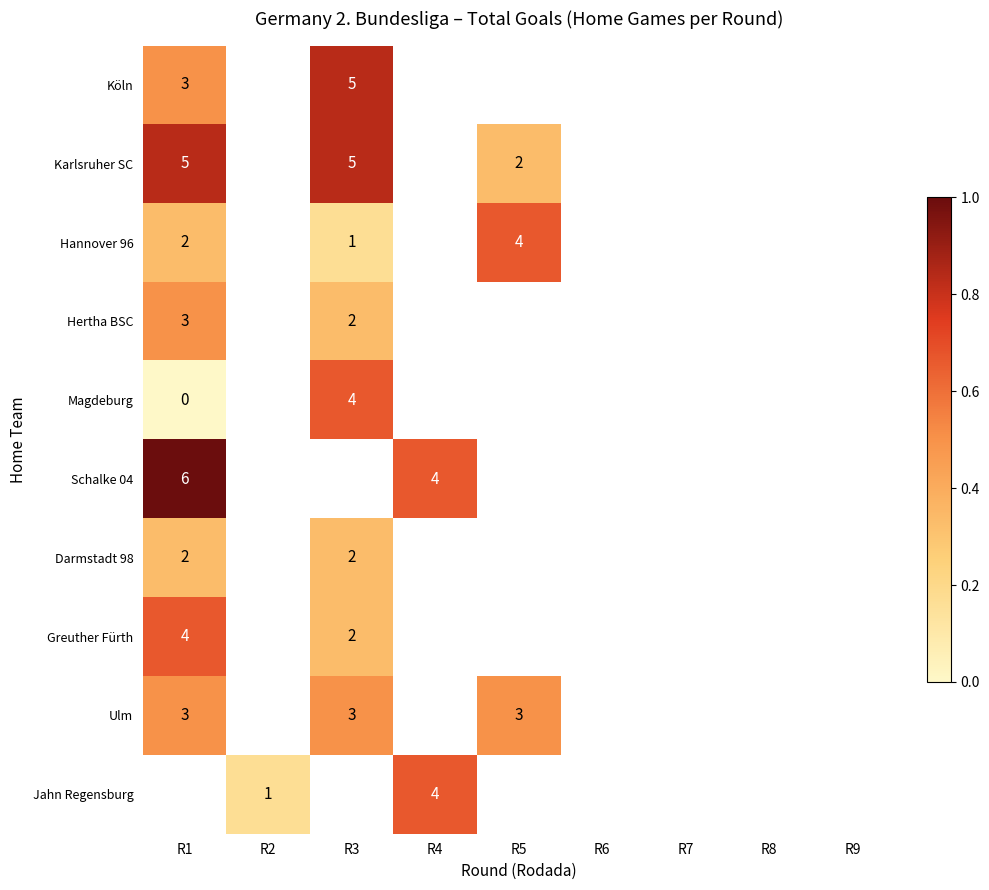

At how many categories does at least one series exceed 0?

5